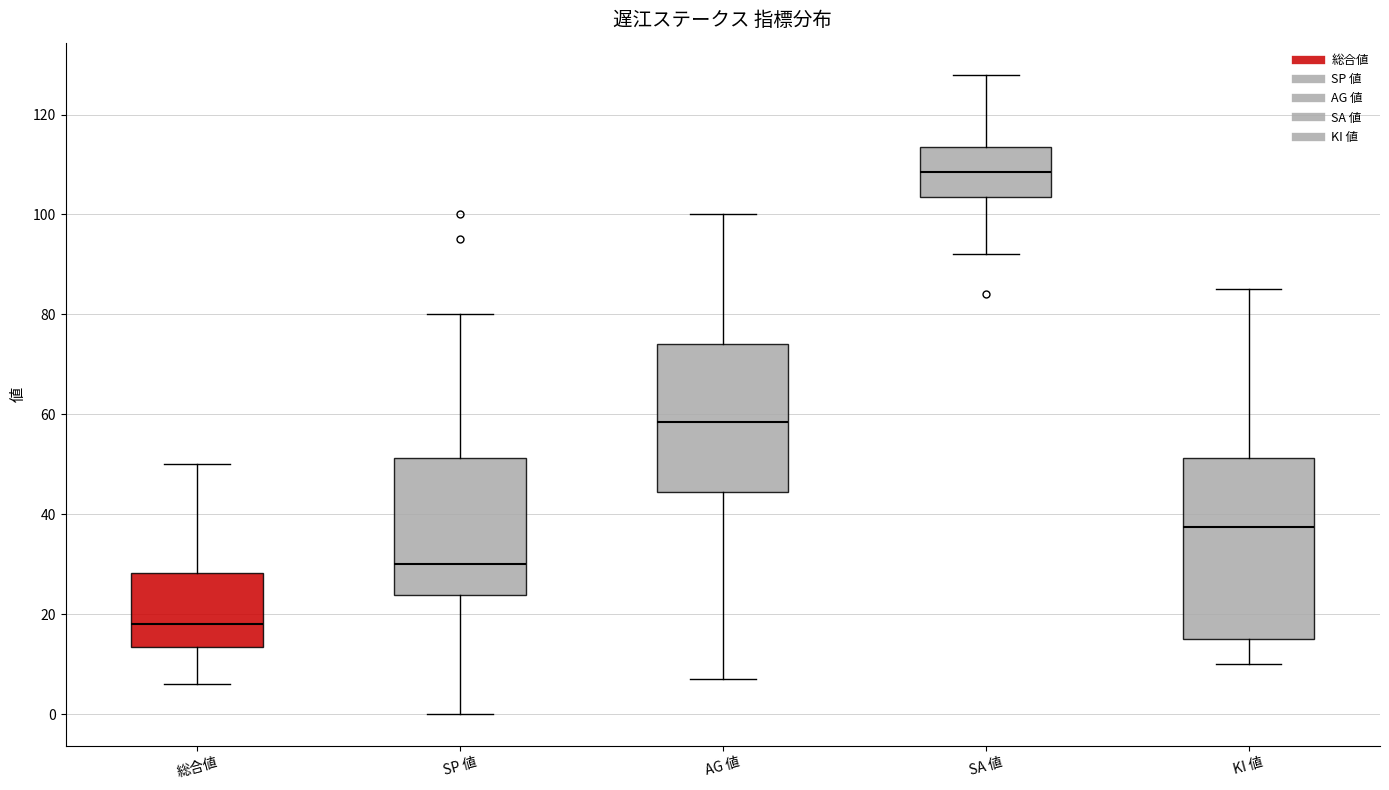

Which box has the highest median line?

SA 値